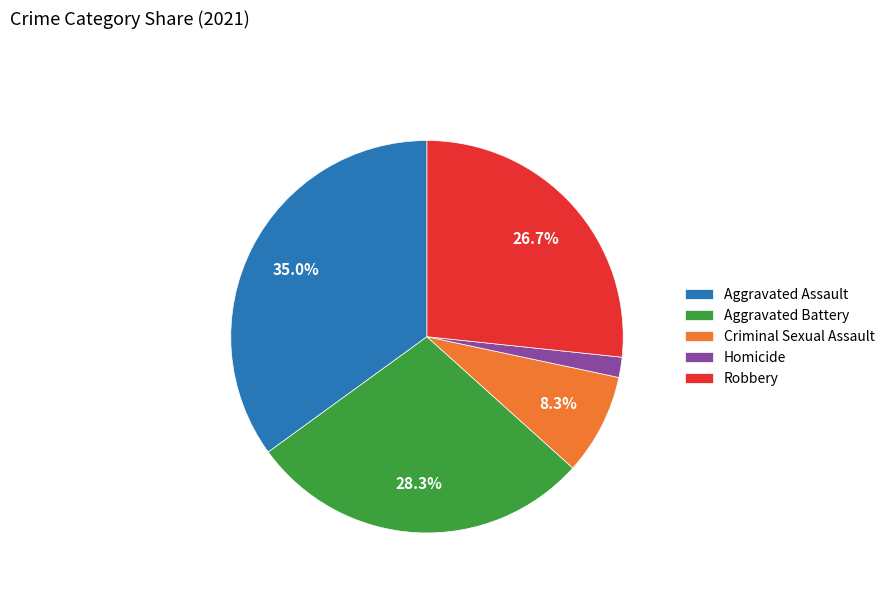

To the nearest percent, what portion does Aggravated Assault represent?

35%